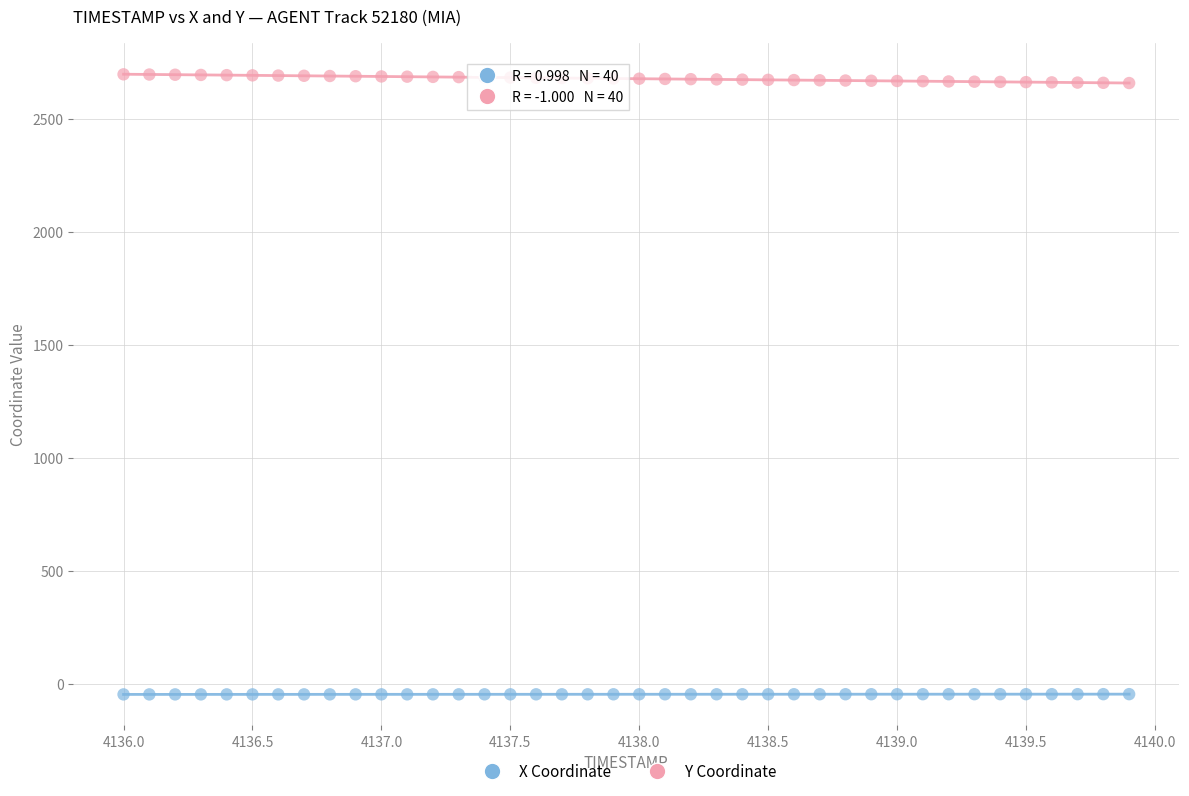

What are all the series names shown in the legend?

X Coordinate, Y Coordinate